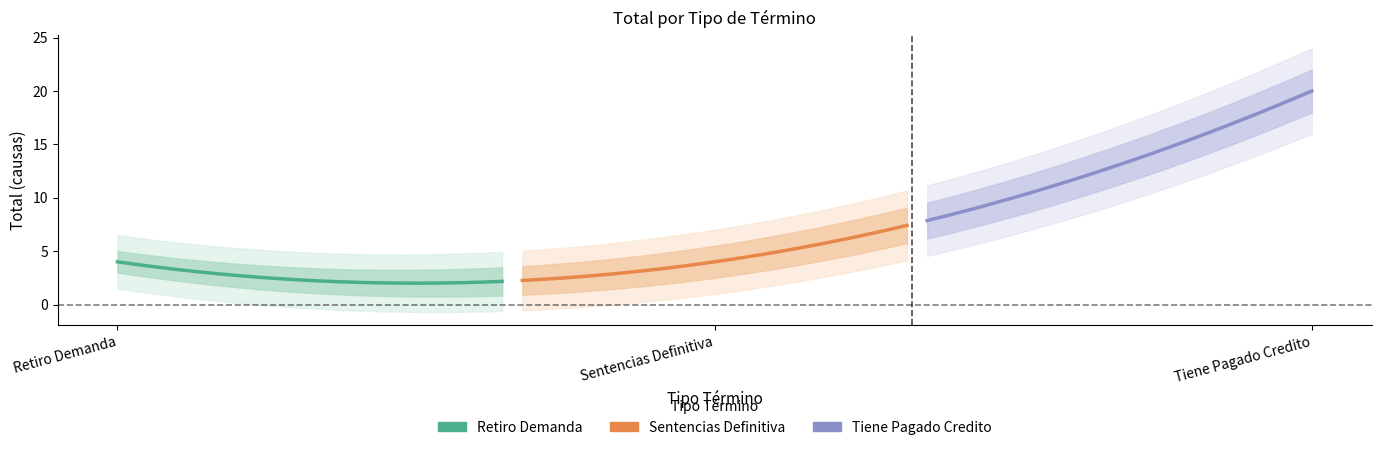

Is this an area chart (filled region under the line)?

No